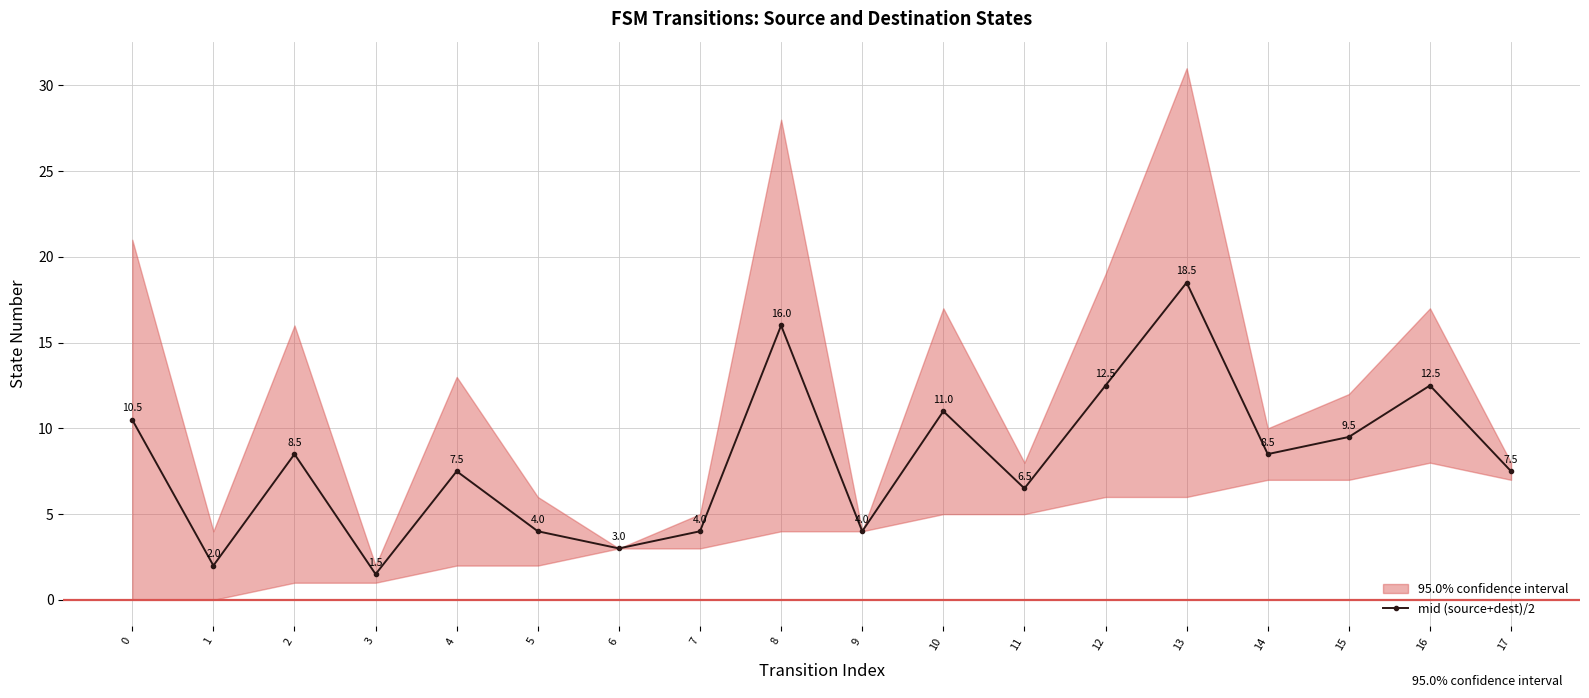

The value at 10 is 18.8. True or false?

False